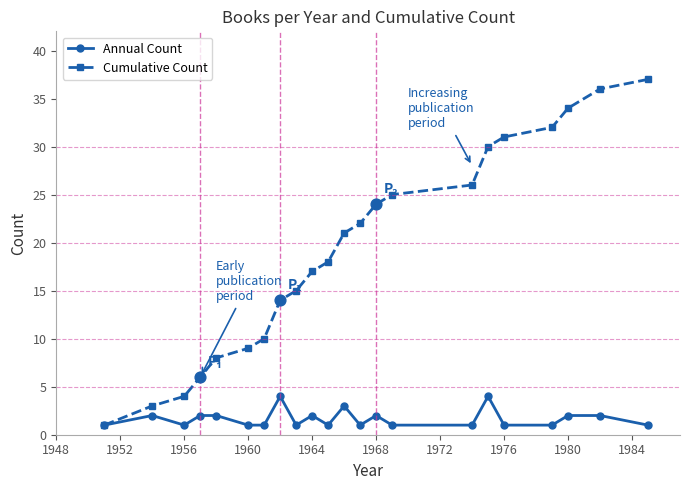

Which series has the largest total across all categories?

Cumulative Count